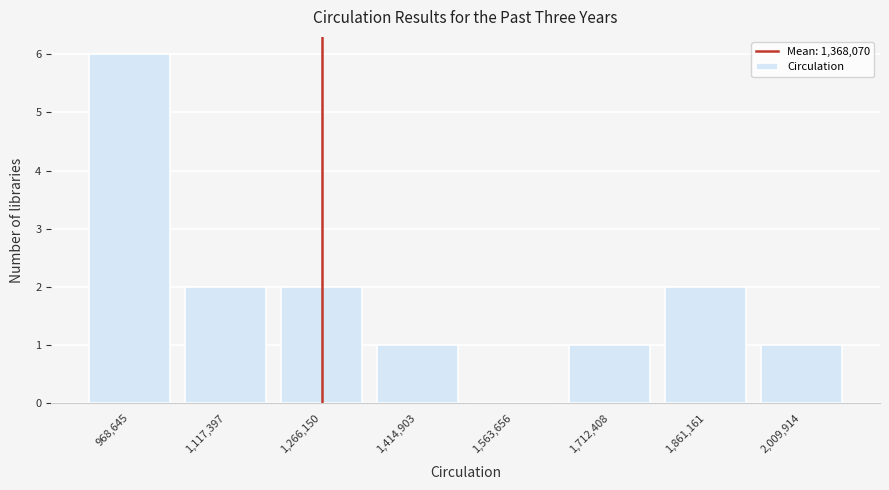

Reading left to right, extract all data points from this chart.

968,645=6	1,117,397=2	1,266,150=2	1,414,903=1	1,563,656=0	1,712,408=1	1,861,161=2	2,009,914=1